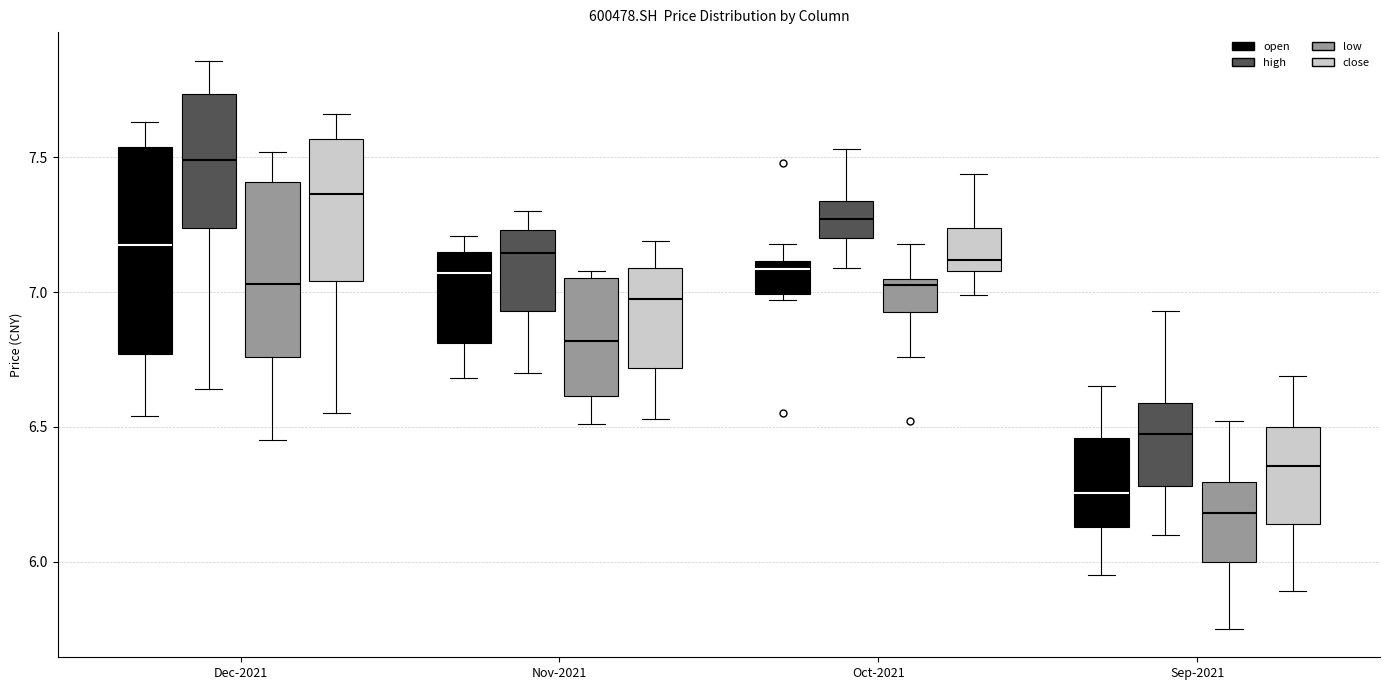

Which box has the highest median line?

Dec-2021 (high)